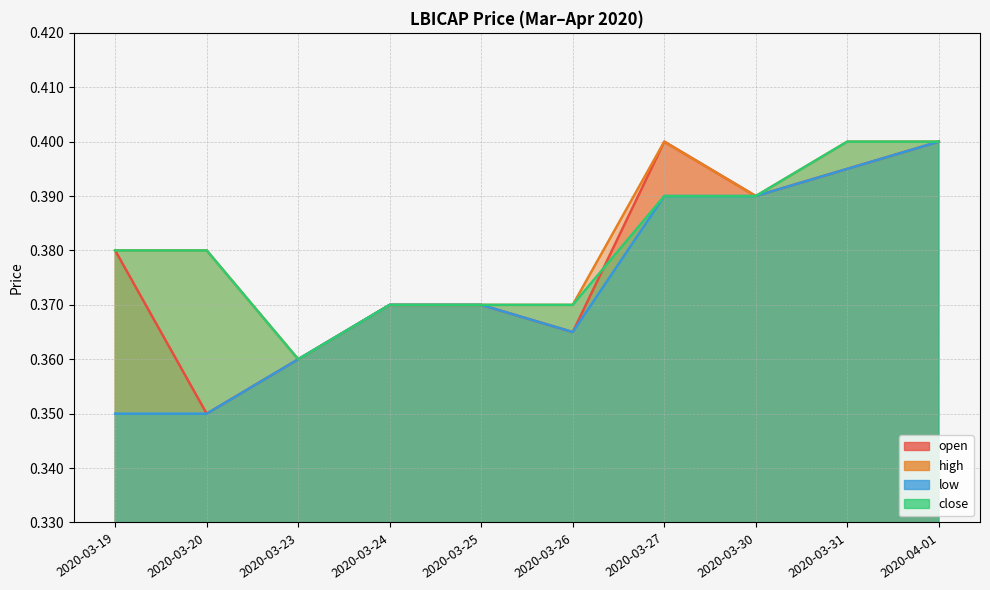

What are all the series names shown in the legend?

open, high, low, close